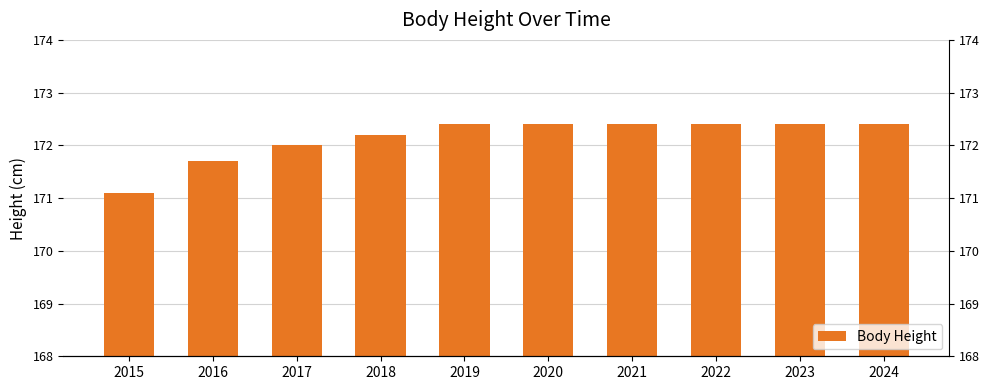

What is the minimum value shown in the chart?

171.1